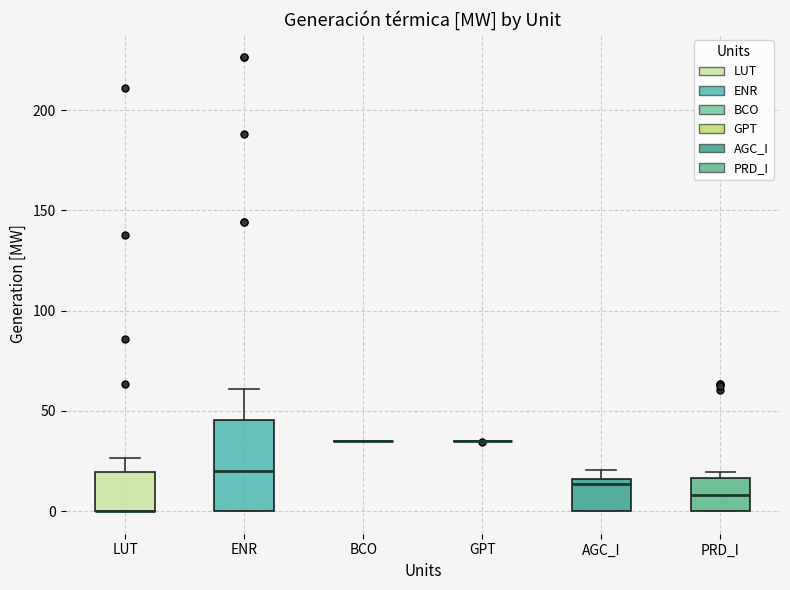

Reading left to right, transcribe this box plot: for each box, give where its median line is, the range the box spans, and where its two whiskers end, as read against the y-axis. The values are not printed on the chart, so give them approximately, as read against the axis.

LUT: median 0 (drawn on the box's lower edge), box 0 to 20, whiskers 0 to 25
ENR: median 20, box 0 to 45, whiskers 0 to 60
BCO: box collapsed to a line at 35, whiskers 35 to 35
GPT: box collapsed to a line at 35, whiskers 35 to 35
AGC_I: median 15 (just below the box's upper edge), box 0 to 15, whiskers 0 to 20
PRD_I: median 10, box 0 to 15, whiskers 0 to 20